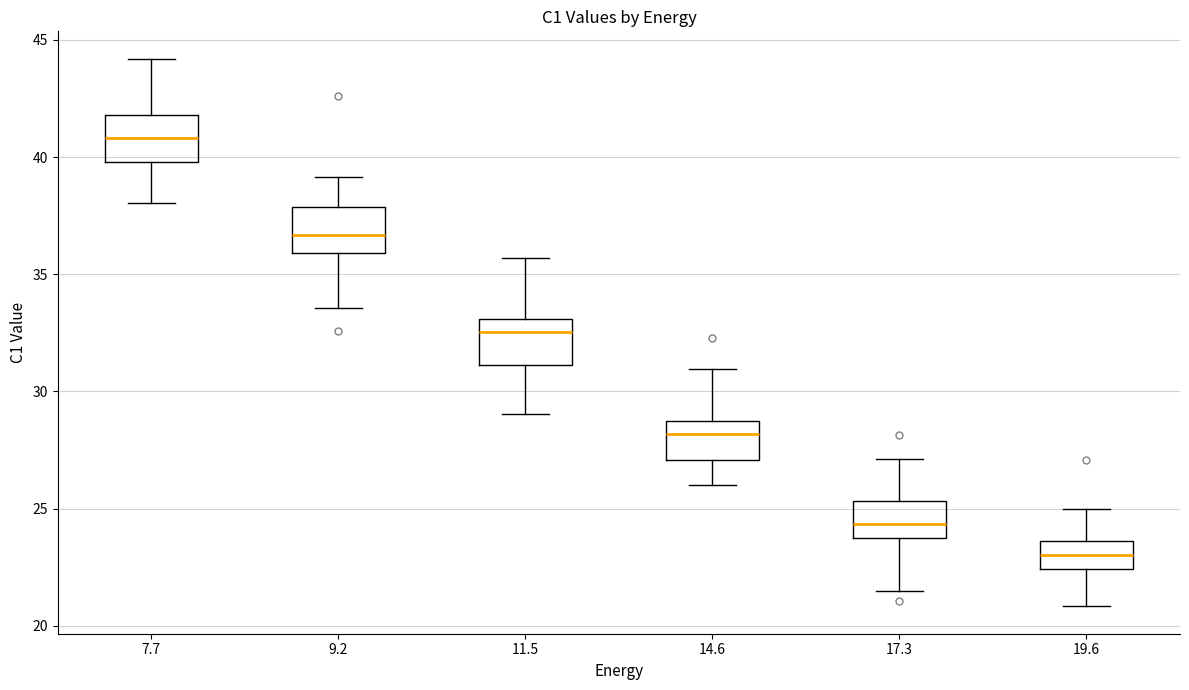

Which box's median line is the highest?

7.7